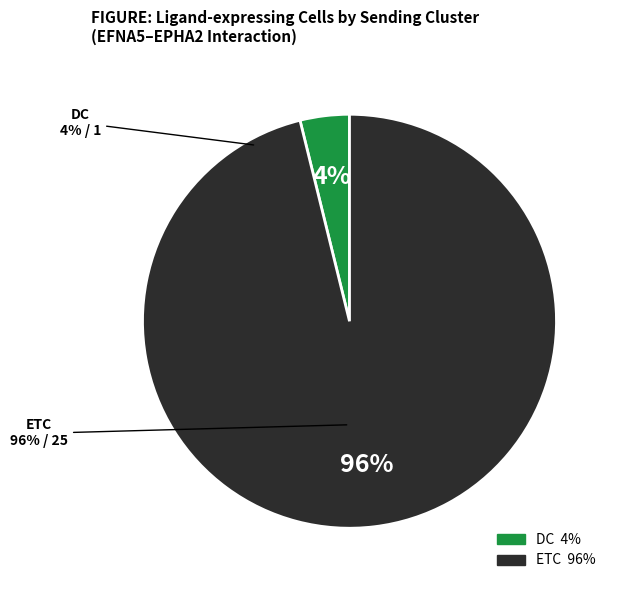

How many segments does this pie chart have?

2